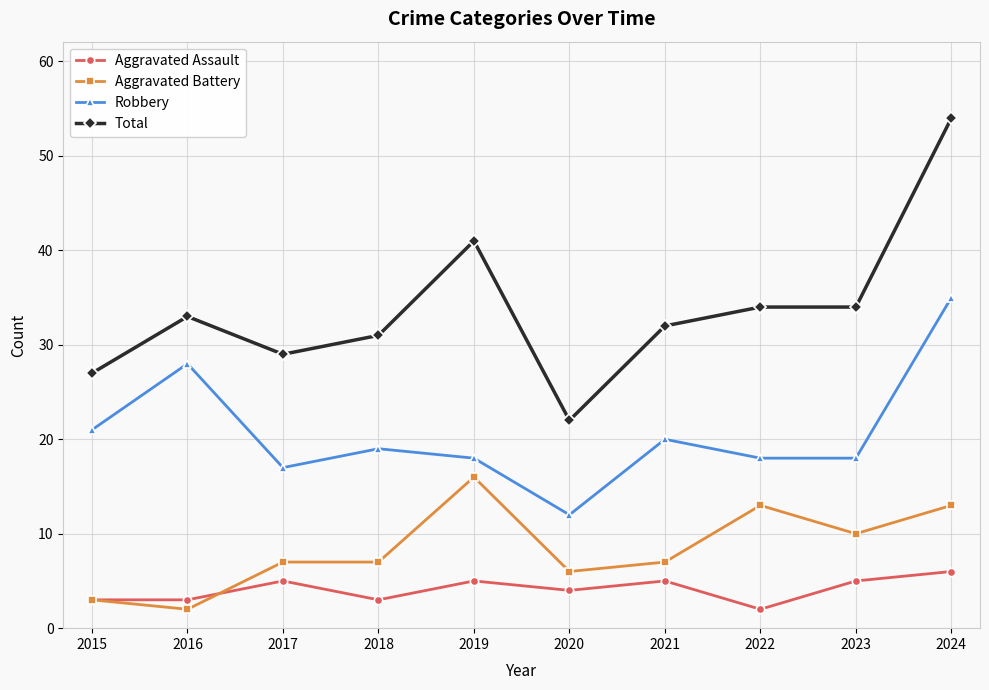

At which category does the chart reach its peak across all series?

2024